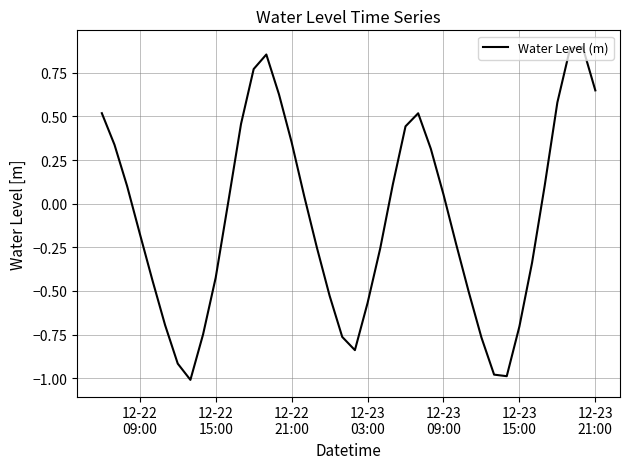

What is the difference between the maximum and minimum values?

1.9